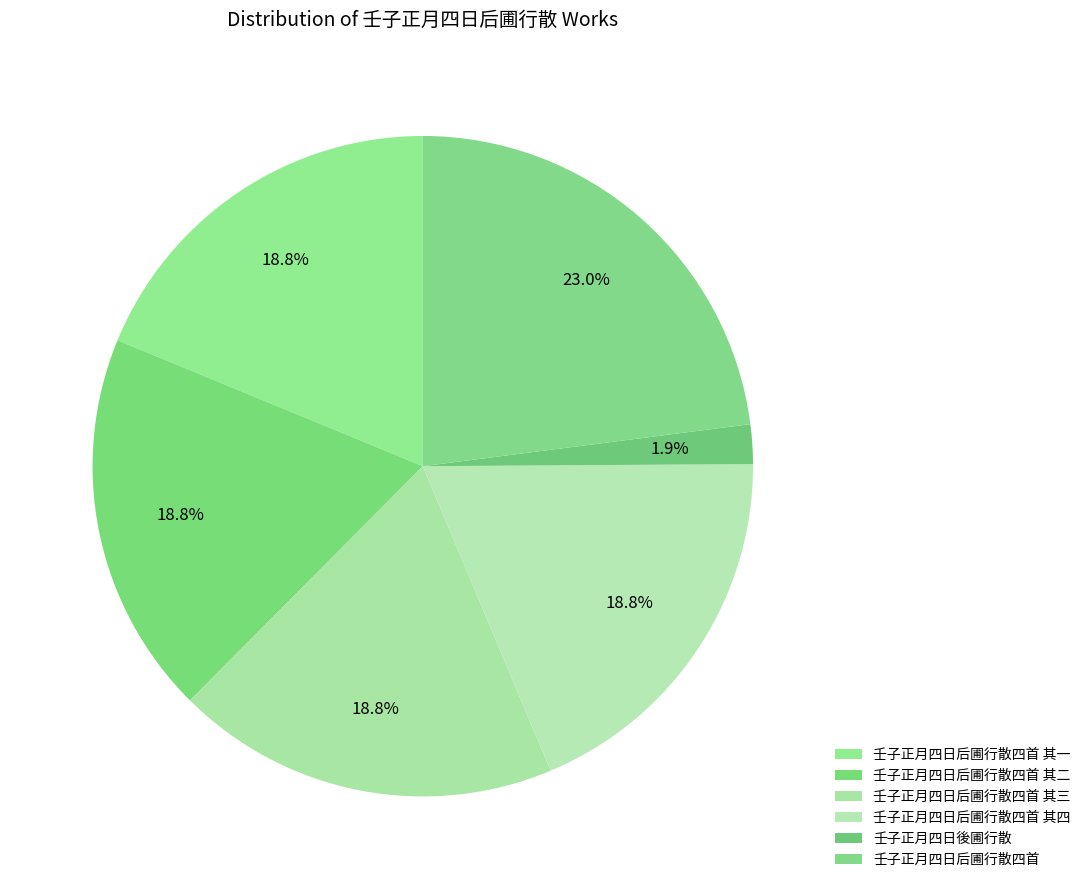

To the nearest percent, what portion does 壬子正月四日后圃行散四首 其三 represent?

19%